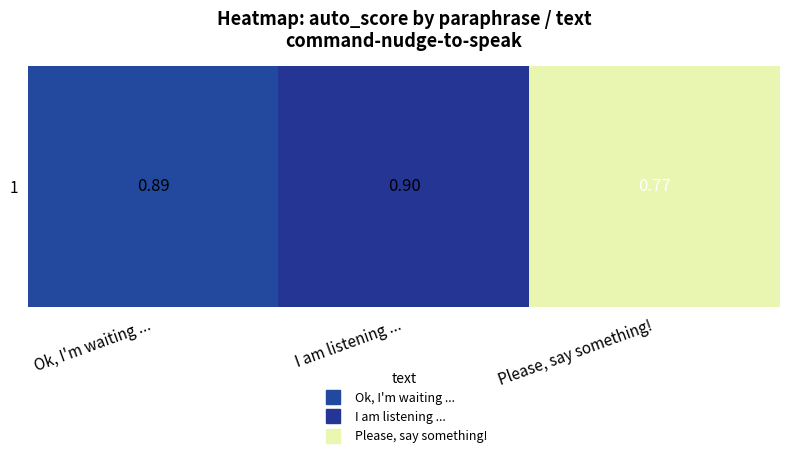

Which label corresponds to the smallest value in the chart?

Please, say something!